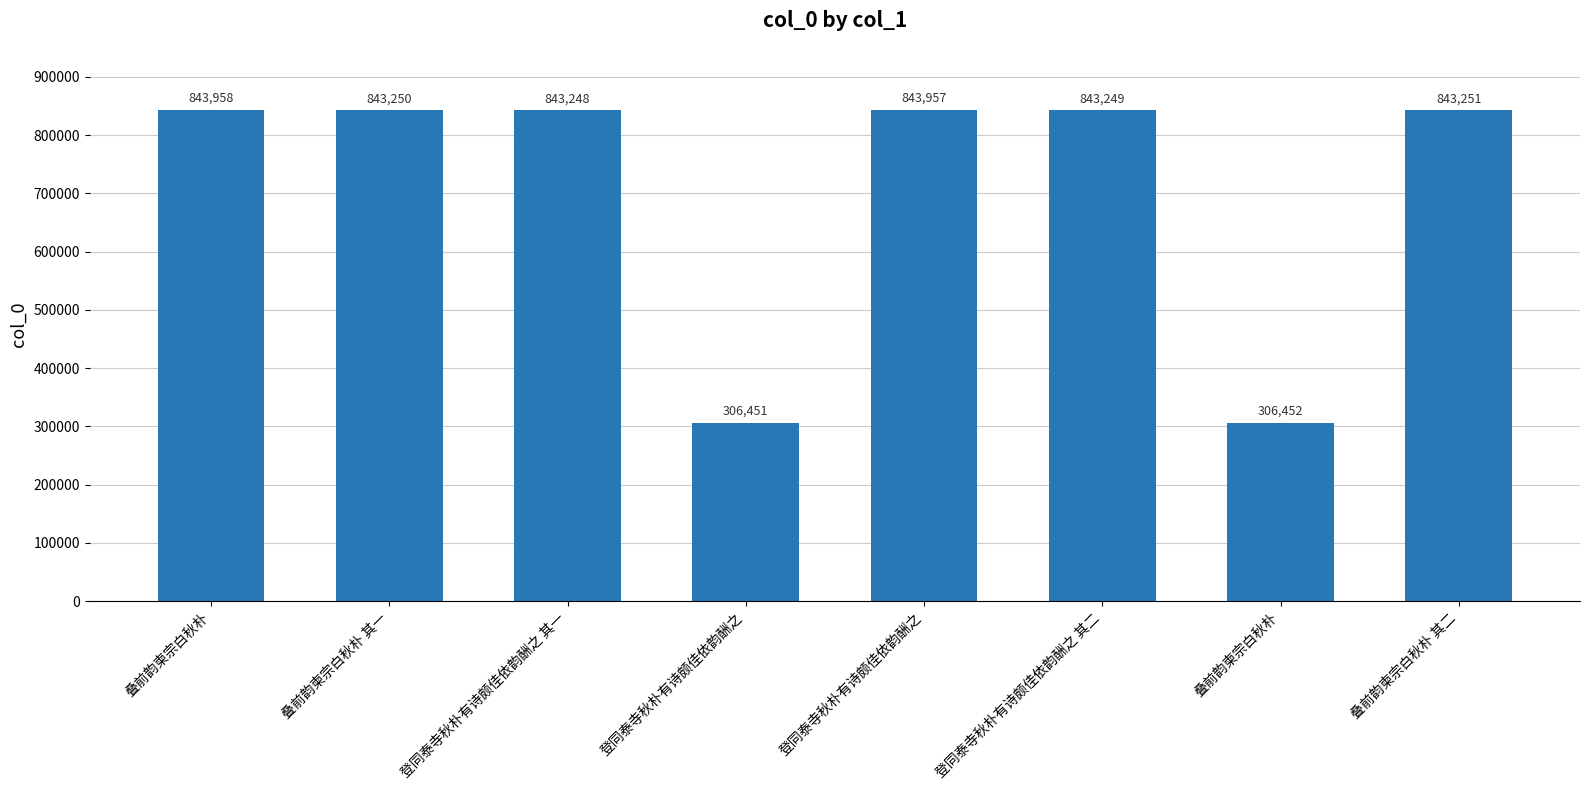

True or false: the data shows 843251 at 叠前韵柬宗白秋朴 其二.

True